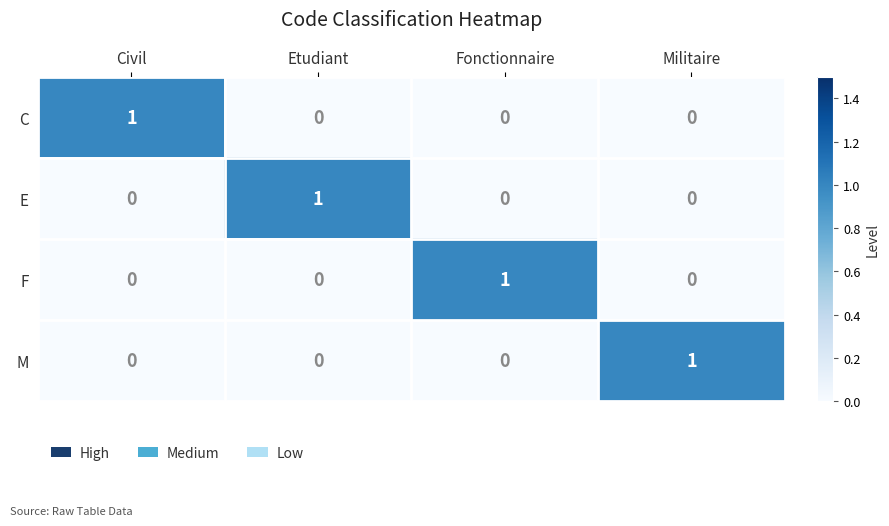

Count the C values in the range 0 to 1.

4